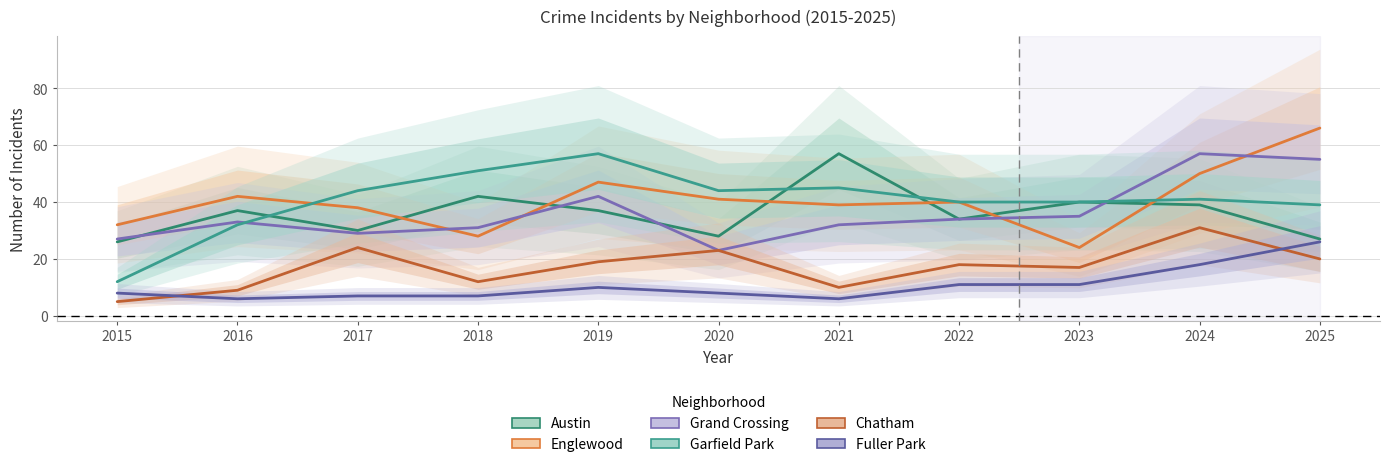

Reading left to right, transcribe all the data shown in this chart.

Austin: 26	37	30	42	37	28	57	34	40	39	27
Englewood: 32	42	38	28	47	41	39	40	24	50	66
Grand Crossing: 27	33	29	31	42	23	32	34	35	57	55
Garfield Park: 12	32	44	51	57	44	45	40	40	41	39
Chatham: 5	9	24	12	19	23	10	18	17	31	20
Fuller Park: 8	6	7	7	10	8	6	11	11	18	26